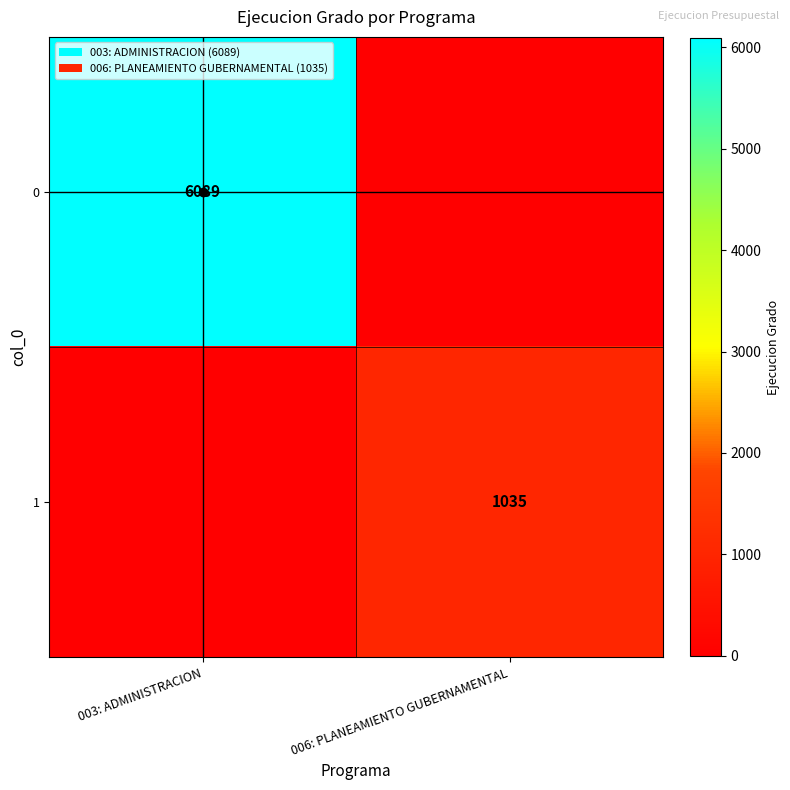

What is the total value across all series at 003: ADMINISTRACION?

6089